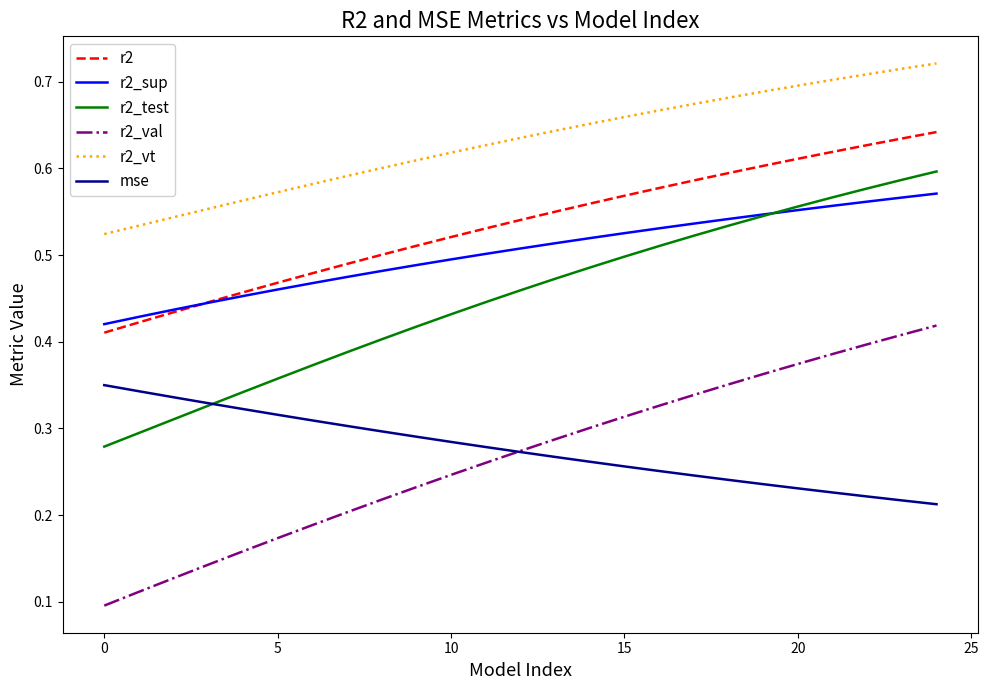

Which series has the widest spread of values?

r2_val